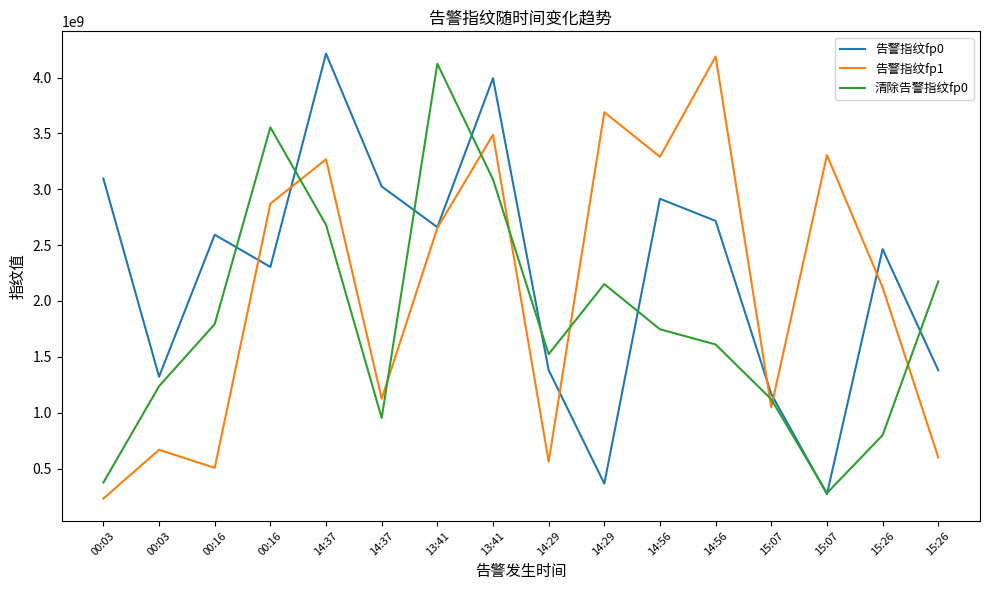

At which category is the sum across all series the highest?

13:41